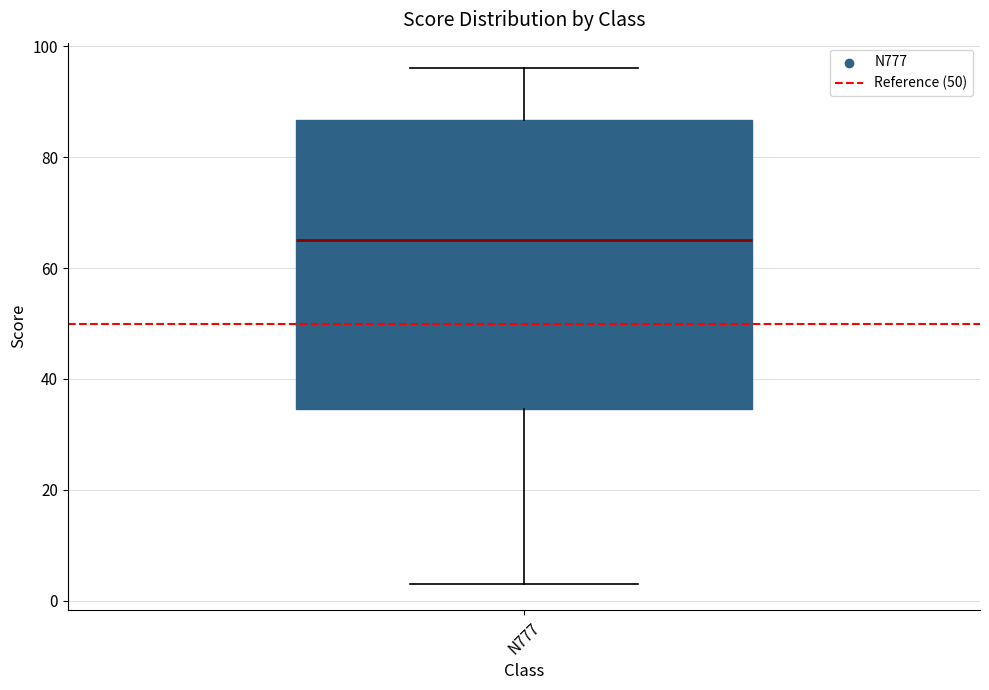

Read this box plot against the y-axis: the position of the median line, the range covered by the box, and the ends of both whiskers. The values are not printed on the chart, so give them approximately, as read against the axis.

median 66, box 34 to 86, whiskers 4 to 96